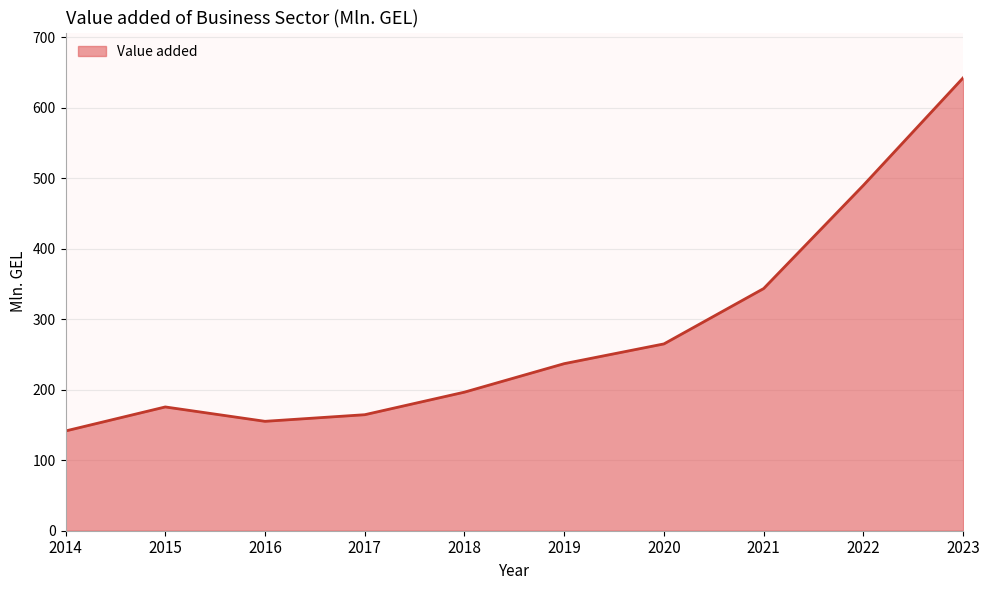

List the labels in order of value, smallest first.

2014, 2016, 2017, 2015, 2018, 2019, 2020, 2021, 2022, 2023